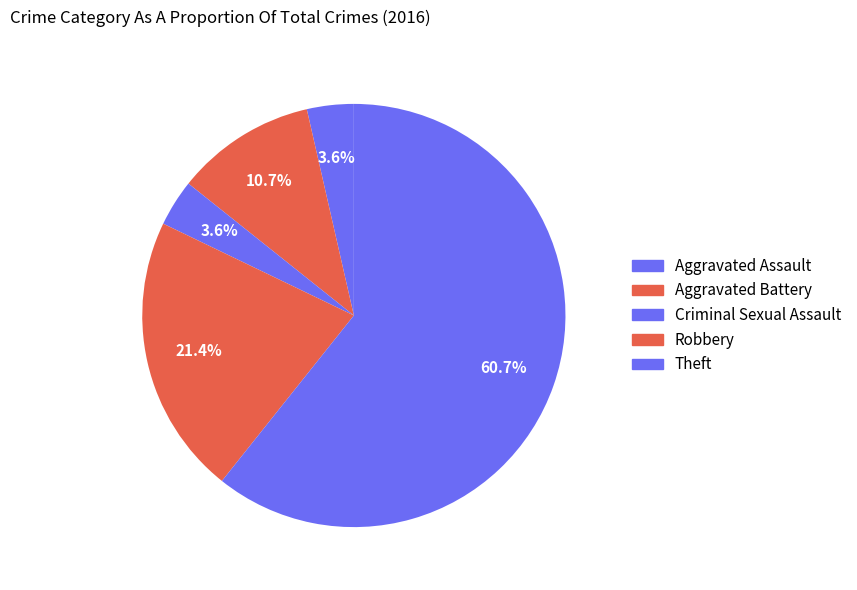

Approximately how many times larger is the value at Aggravated Assault compared to Aggravated Battery?

0.3